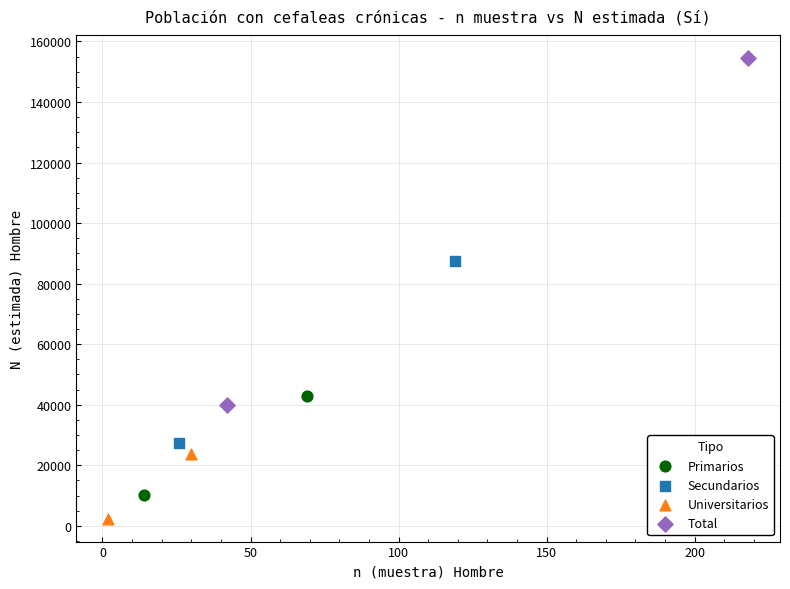

What are all the series names shown in the legend?

Primarios, Secundarios, Universitarios, Total